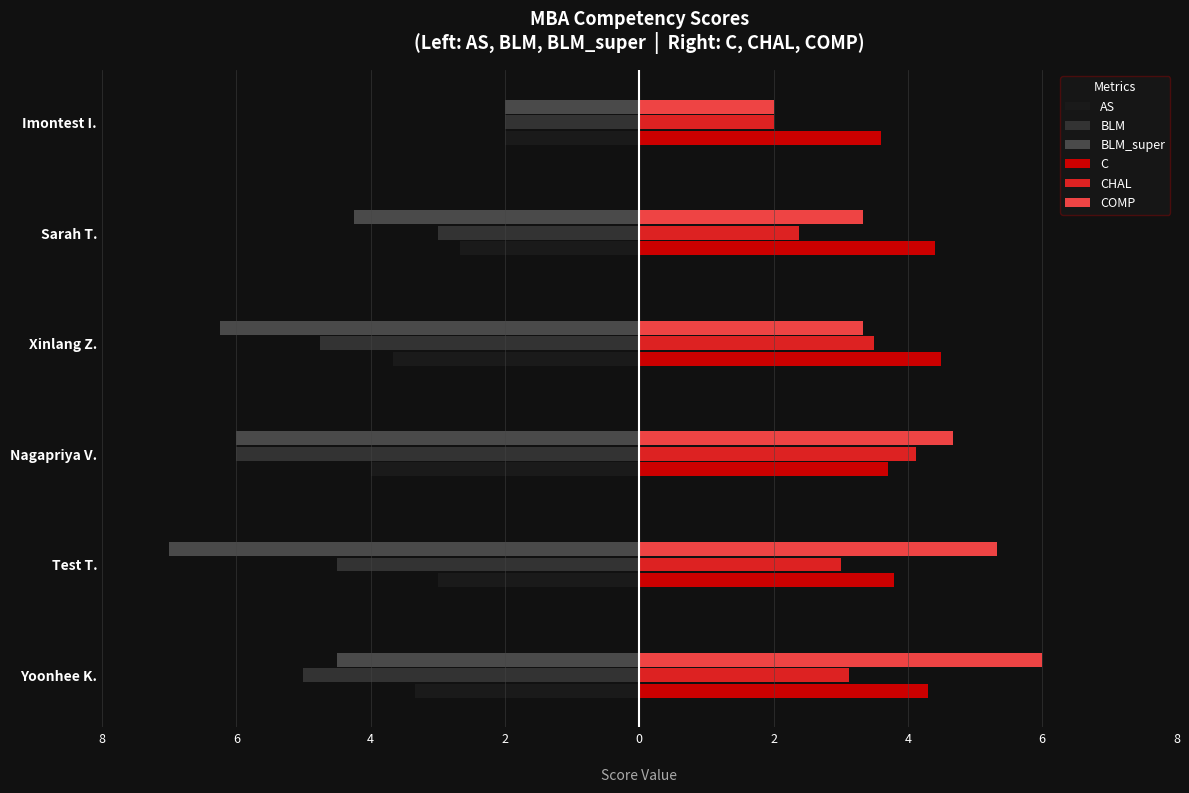

At how many categories does at least one series exceed -5?

6